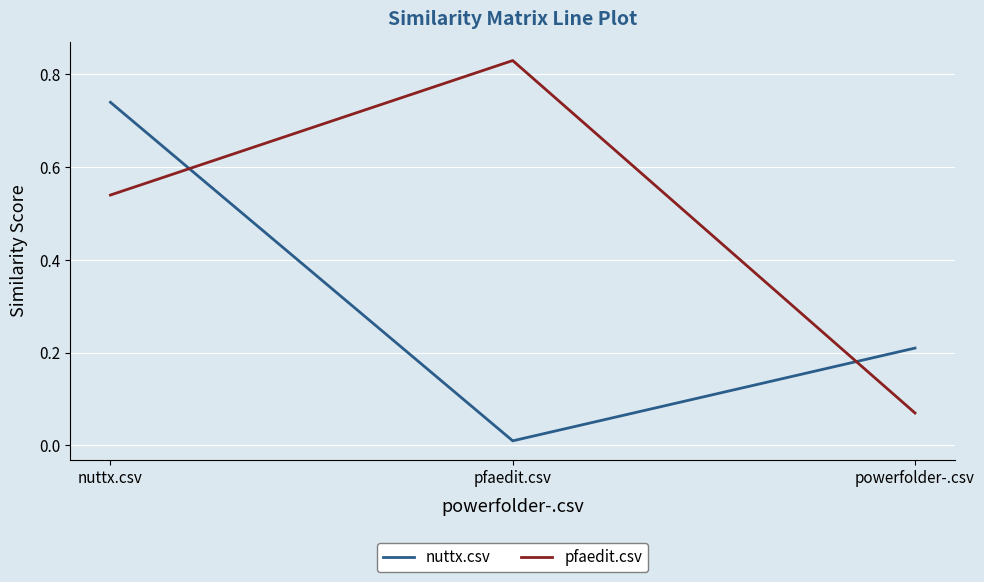

Is this an area chart (filled region under the line)?

No